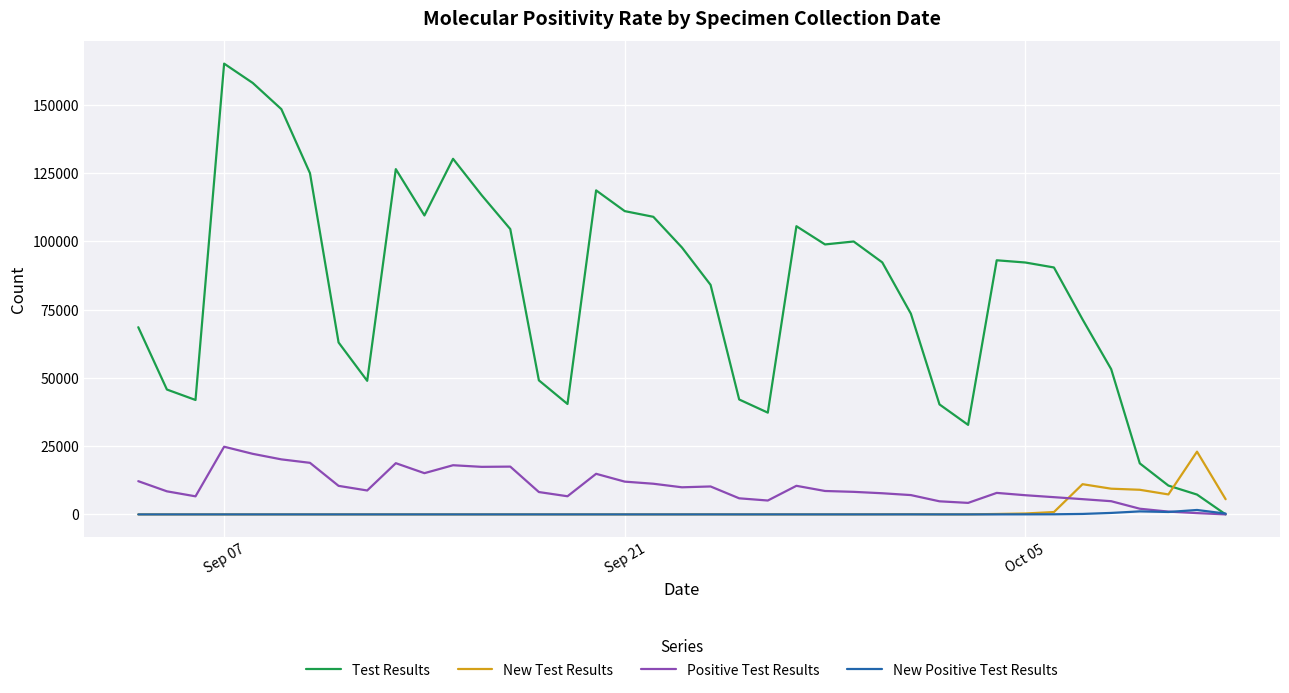

True or false: New Test Results and Positive Test Results intersect in this chart.

True